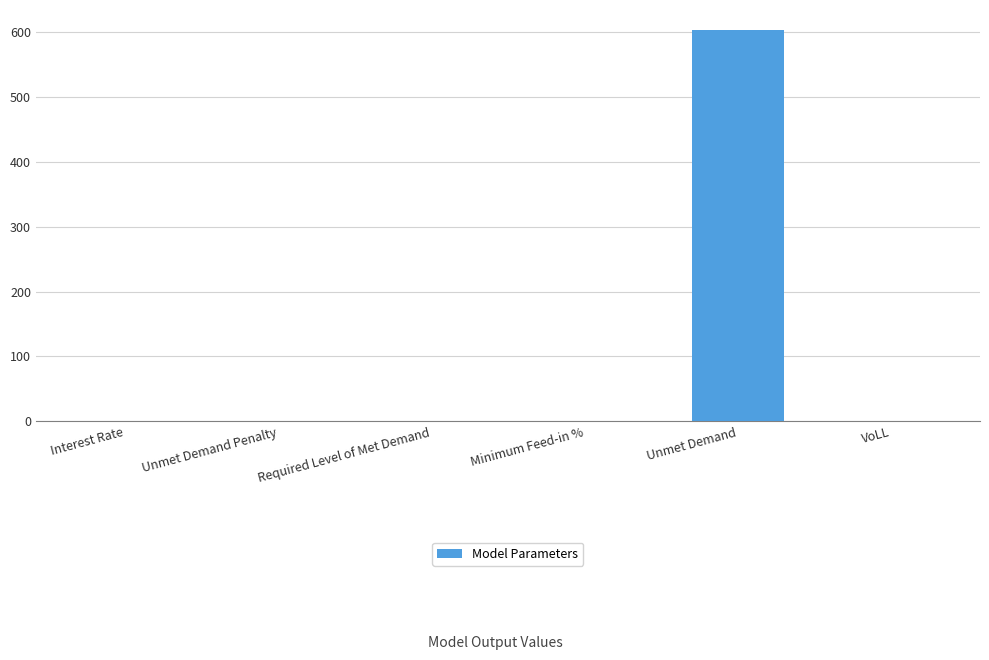

What is the change in value from Required Level of Met Demand to Unmet Demand?

+603.5